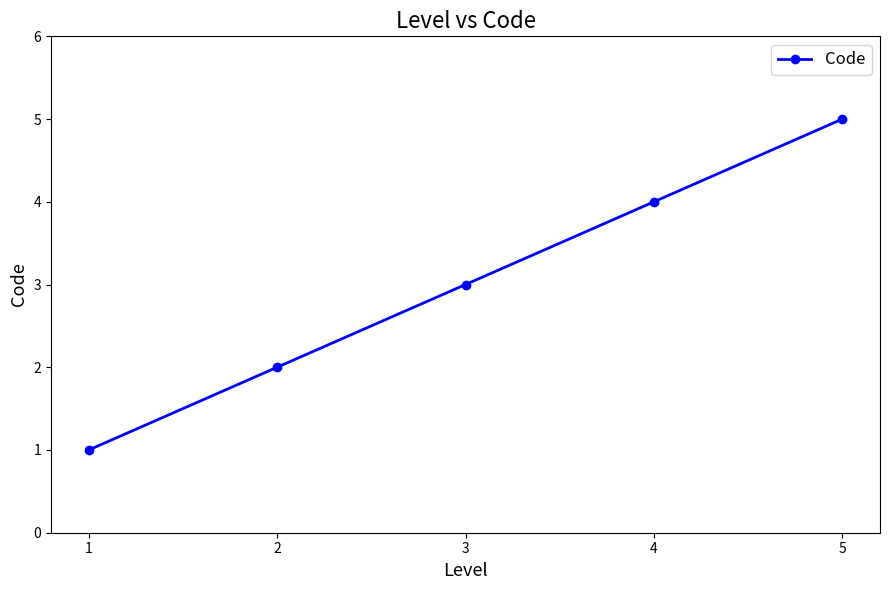

Is it true that the value at 4 is 7?

False